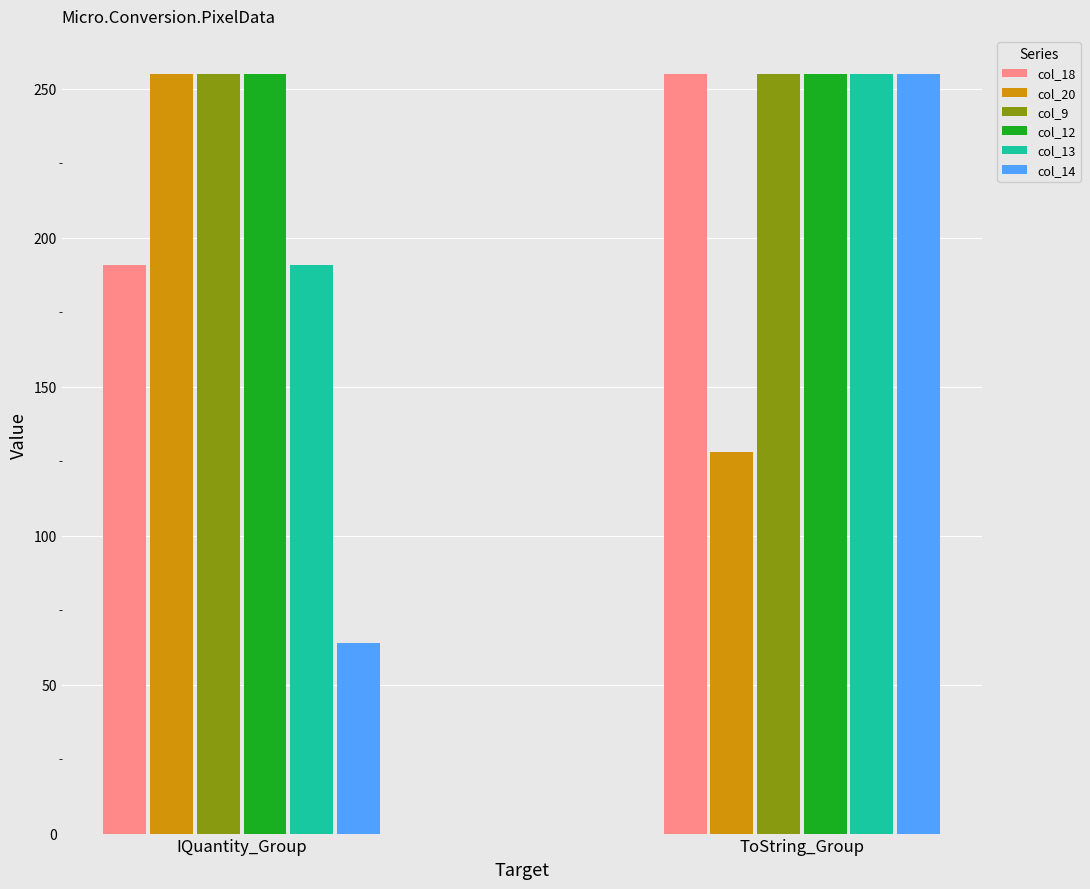

What is the sum of all col_18 values?

446